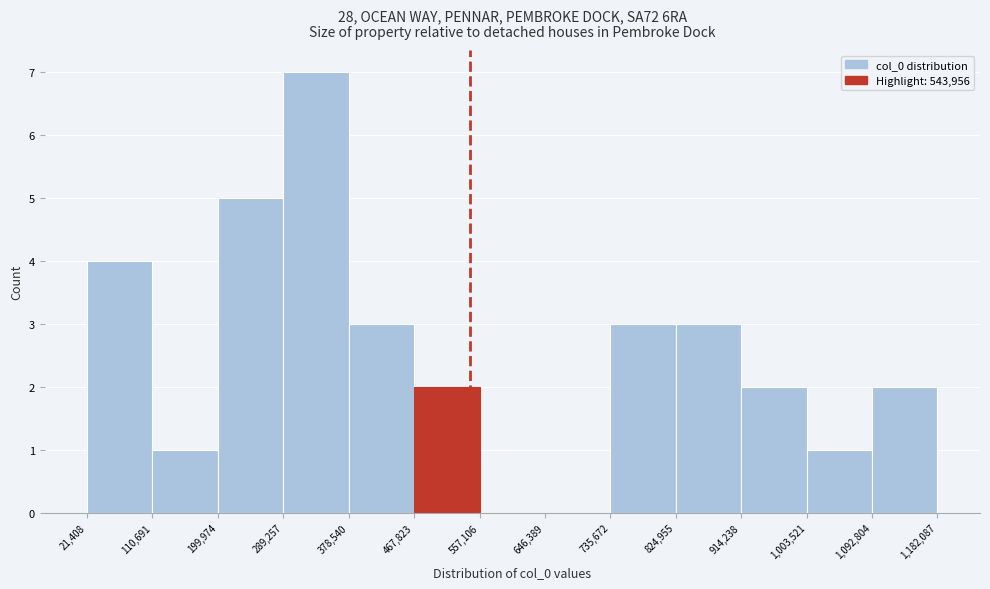

Which range on the x-axis has the tallest bar?

289,257 to 378,540